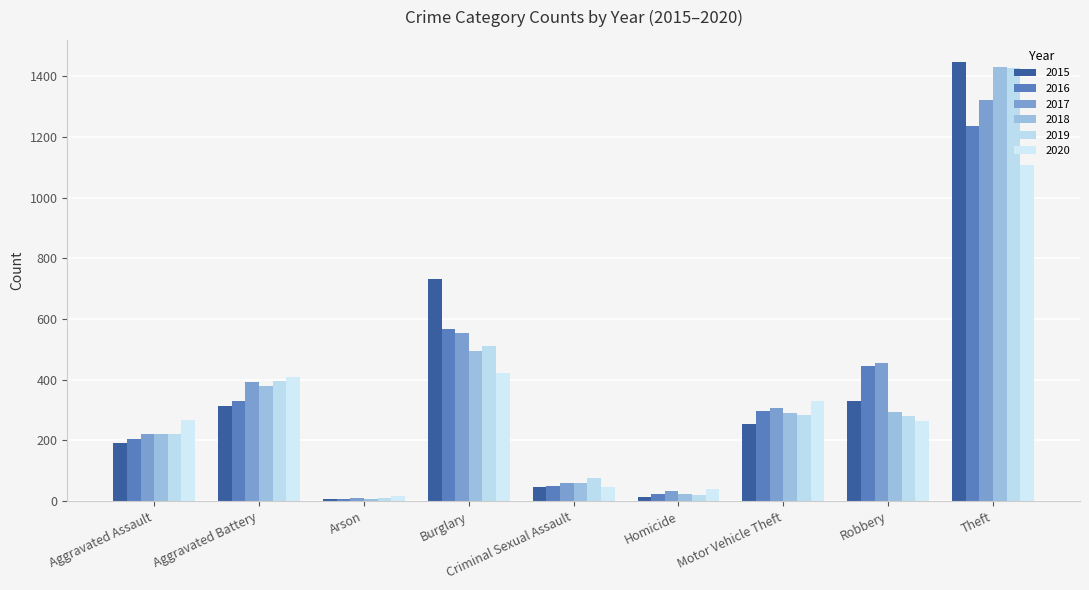

How many bars are there in each group?

6